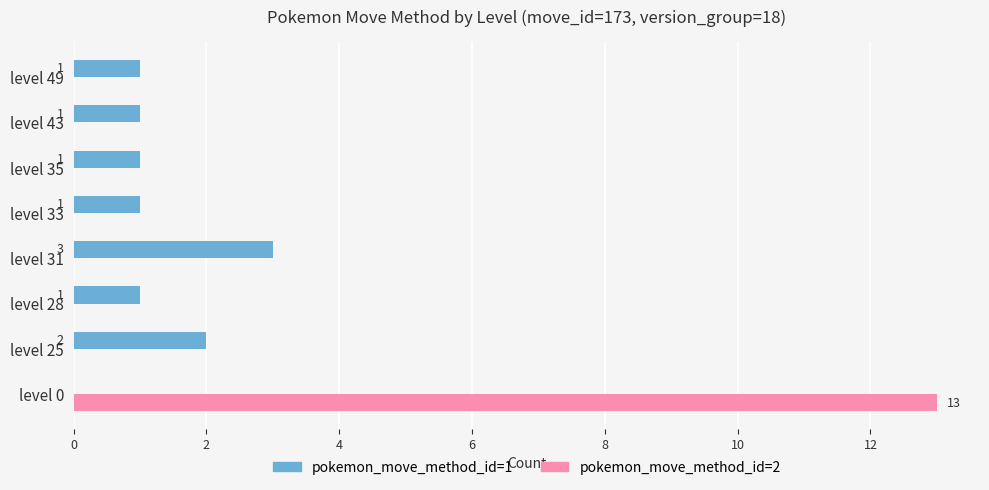

Which series has the largest total across all categories?

pokemon_move_method_id=2